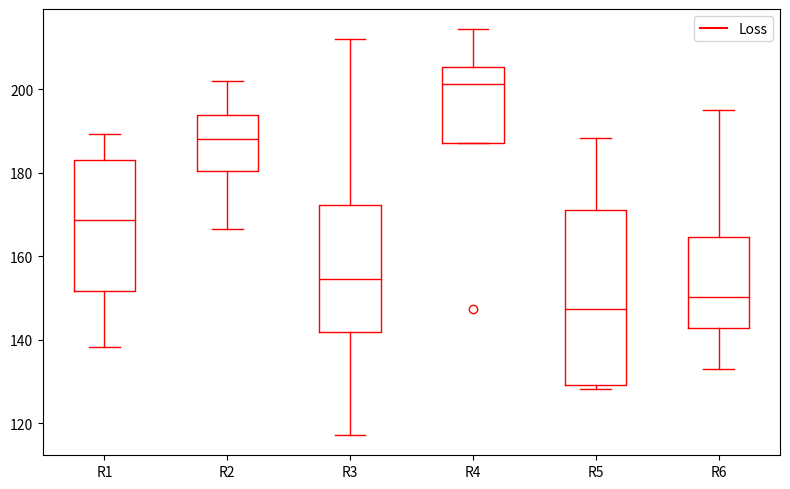

Which box has the highest median line?

R4